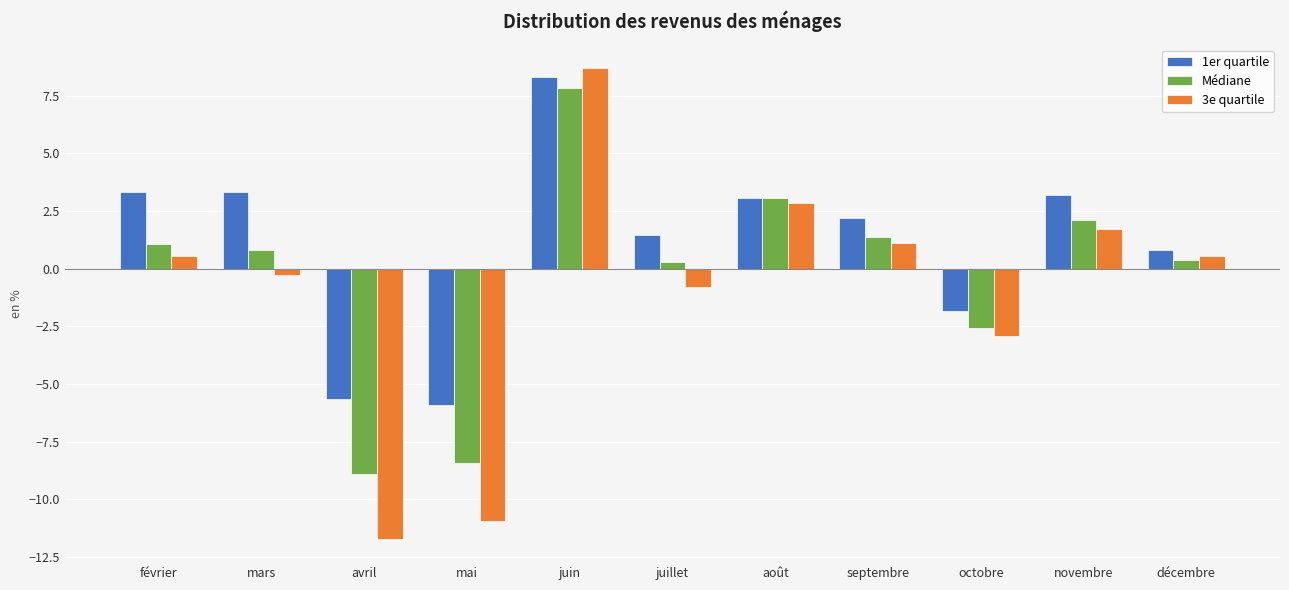

What position from the left is mars?

2